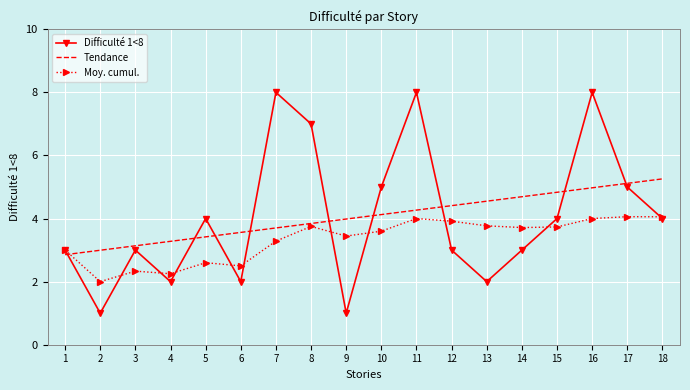

What is the value of the 11th point from the left?

8